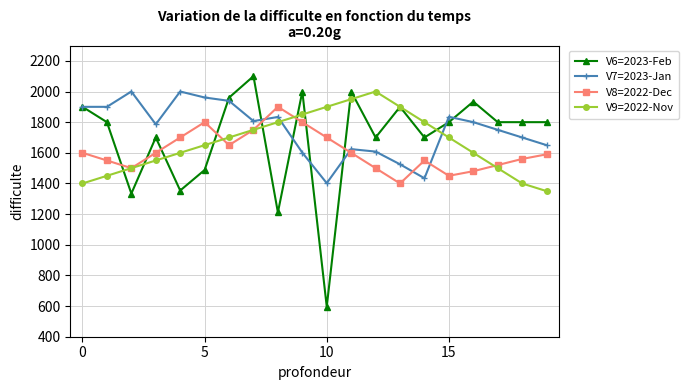

At how many categories does at least one series exceed 1190?

20